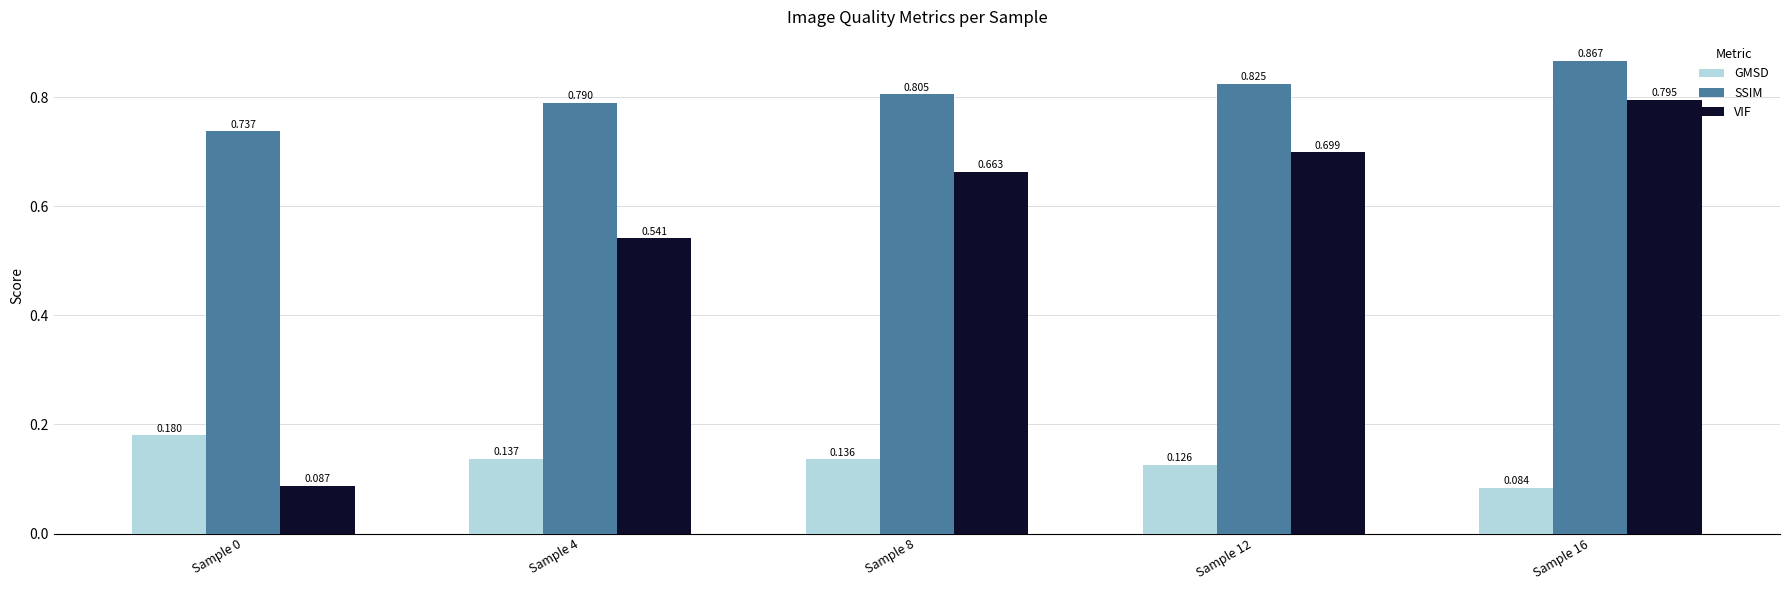

List the series in order of their overall mean, lowest first.

GMSD, VIF, SSIM